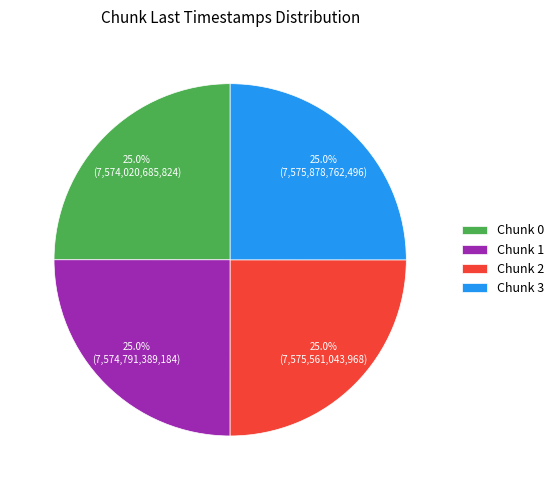

Does Chunk 2 account for over 50% of the chart?

No